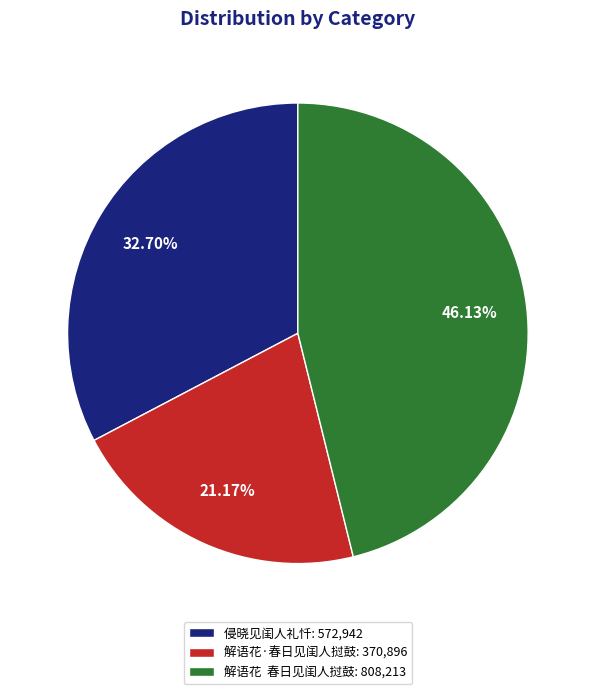

Between 侵晓见闺人礼忏: 572,942 and 解语花·春日见闺人挝鼓: 370,896, which is larger?

侵晓见闺人礼忏: 572,942